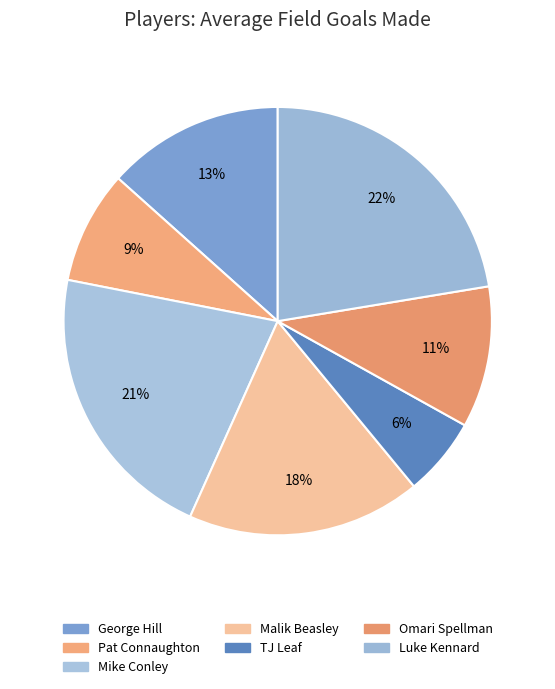

To the nearest percent, what is the difference between the largest and smallest slice percentages?

16%